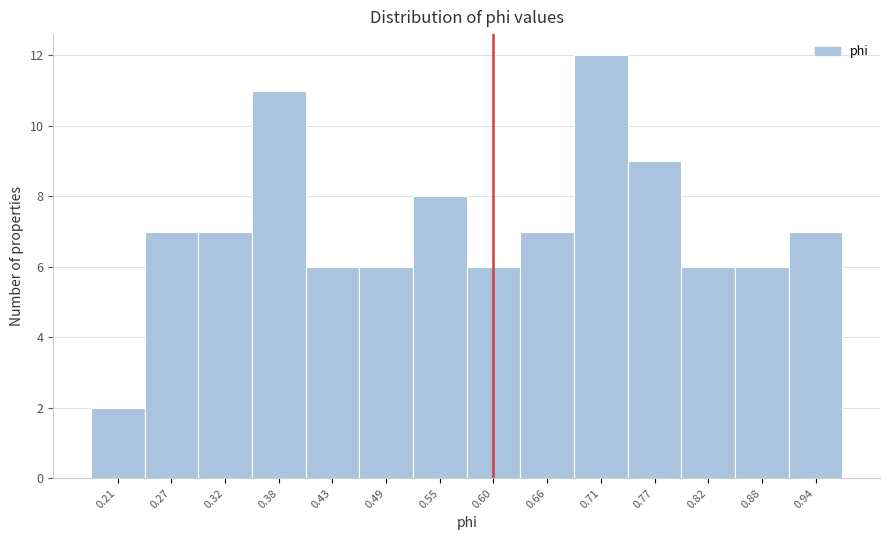

Reading left to right, extract all data points from this chart.

2	7	7	11	6	6	8	6	7	12	9	6	6	7